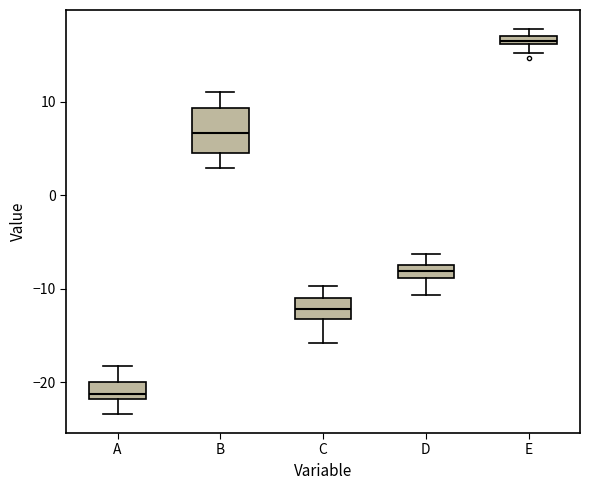

Which box is the tallest, from its lower edge to its upper edge?

B